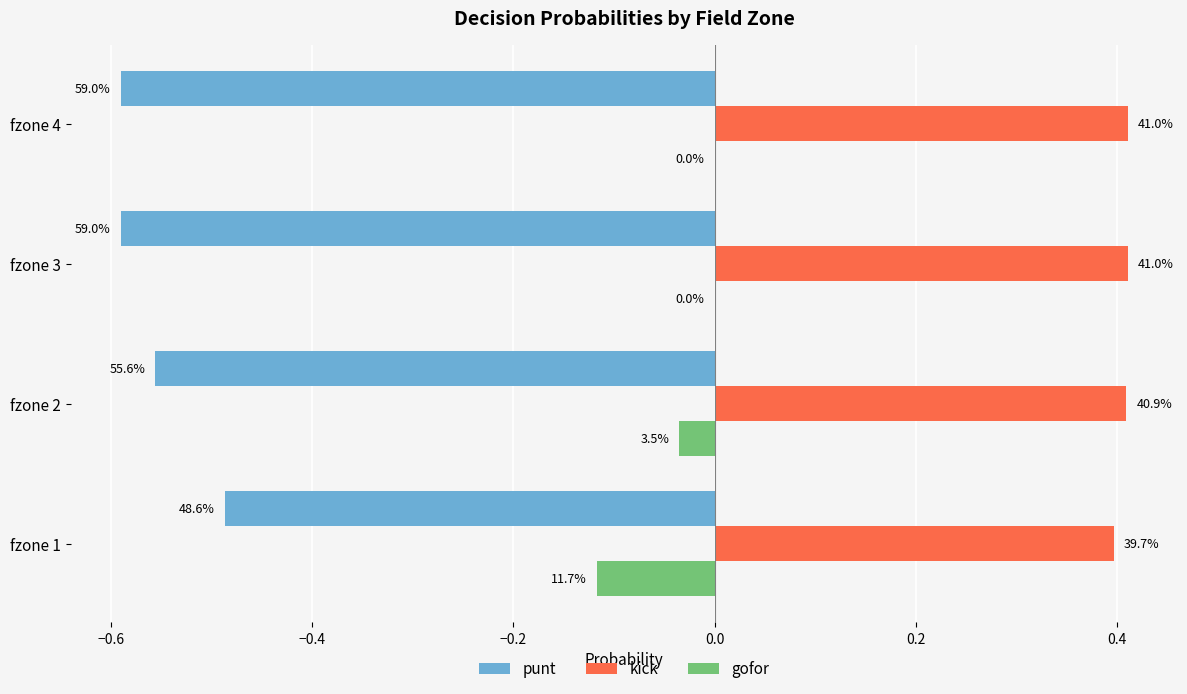

What are all the series names shown in the legend?

punt, kick, gofor